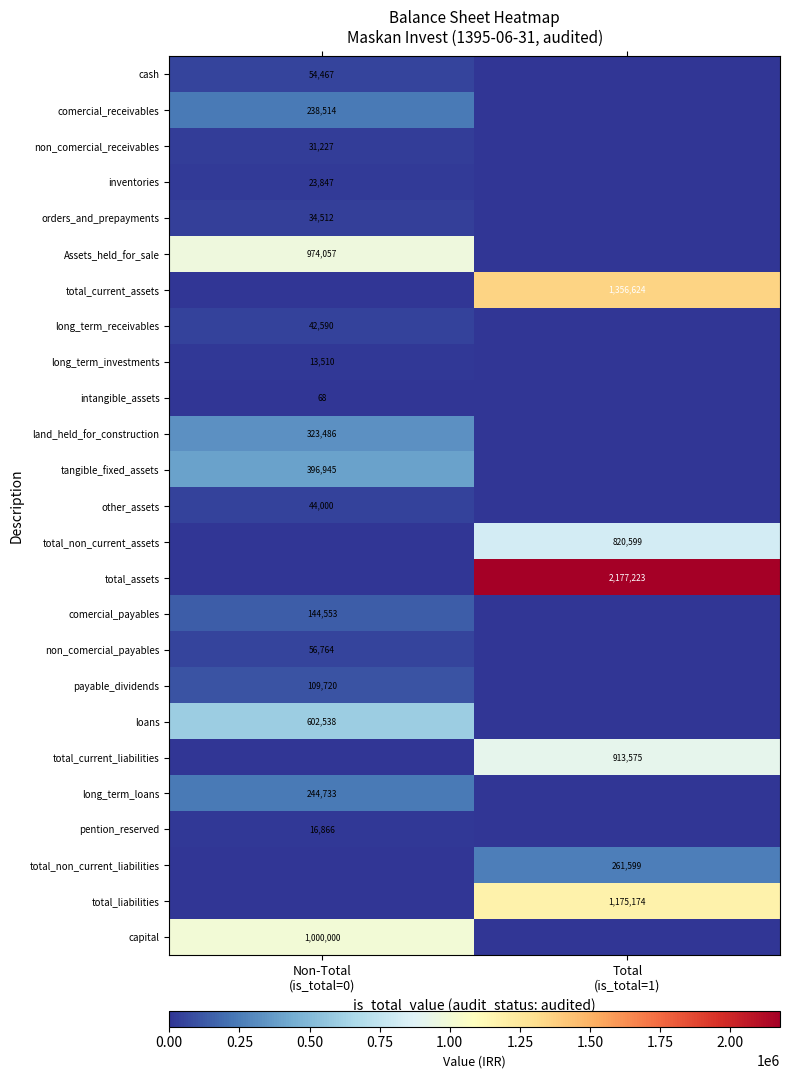

How many categories are shown in the chart?

2